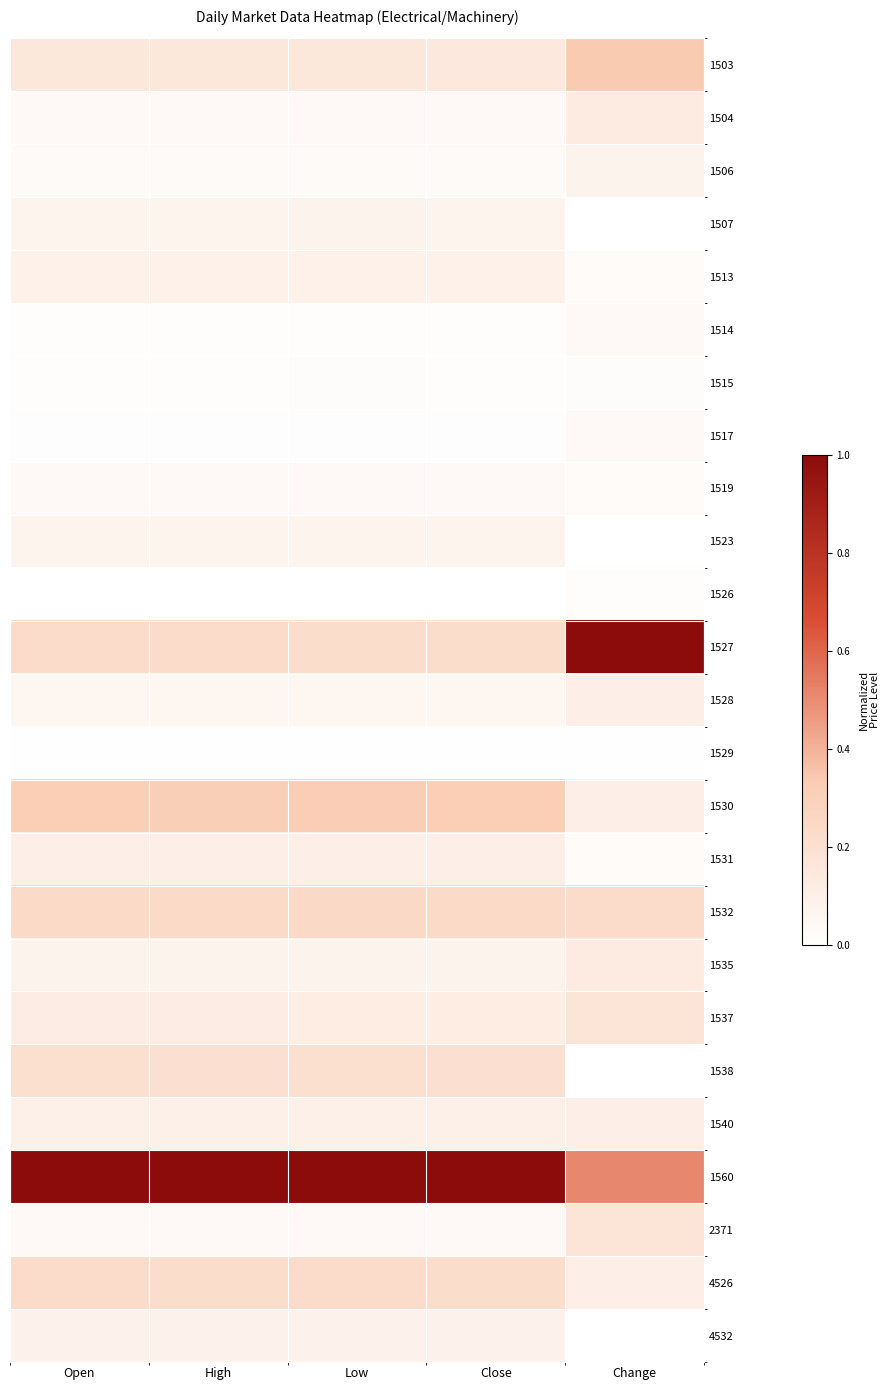

Rank the series at Low from lowest to highest value.

1526, 1529, 1517, 1514, 1515, 1506, 1519, 1504, 2371, 1528, 1523, 1507, 1535, 4532, 1513, 1540, 1531, 1537, 1503, 1538, 1527, 4526, 1532, 1530, 1560